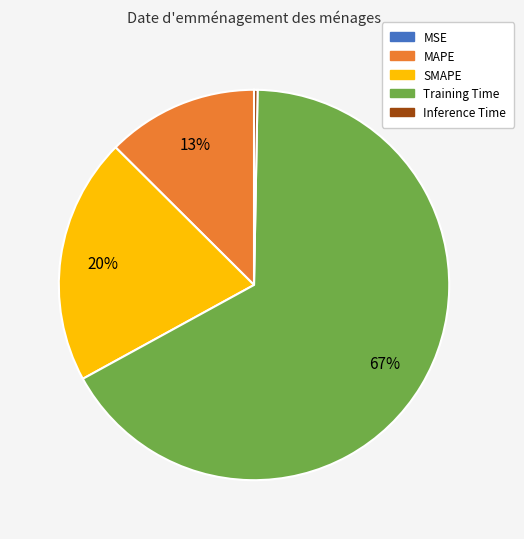

Combined, do Inference Time and SMAPE account for over 50%?

No